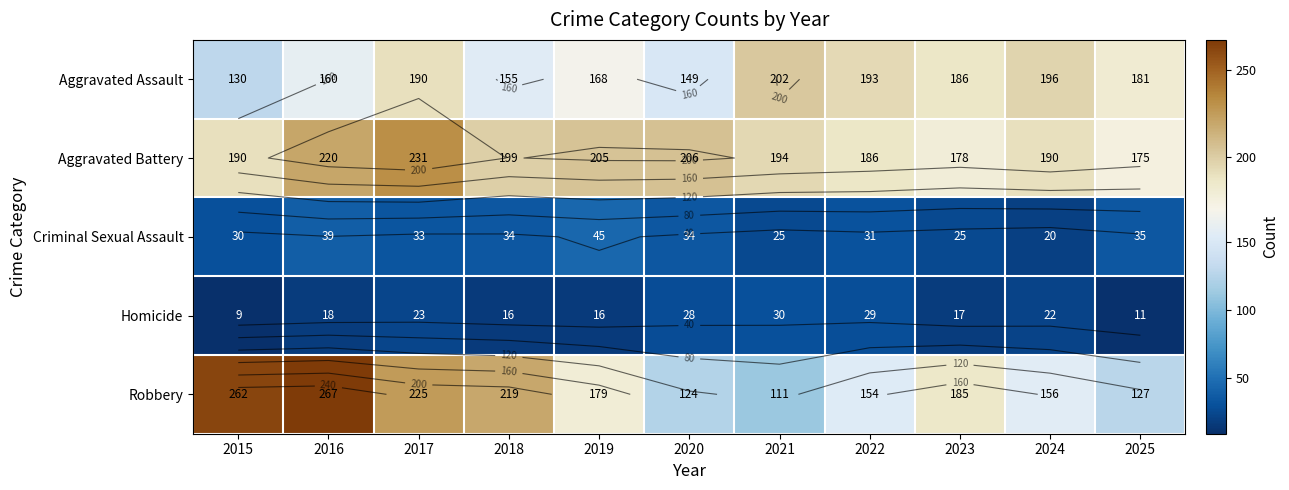

What is the total value across all series at 2017?

702